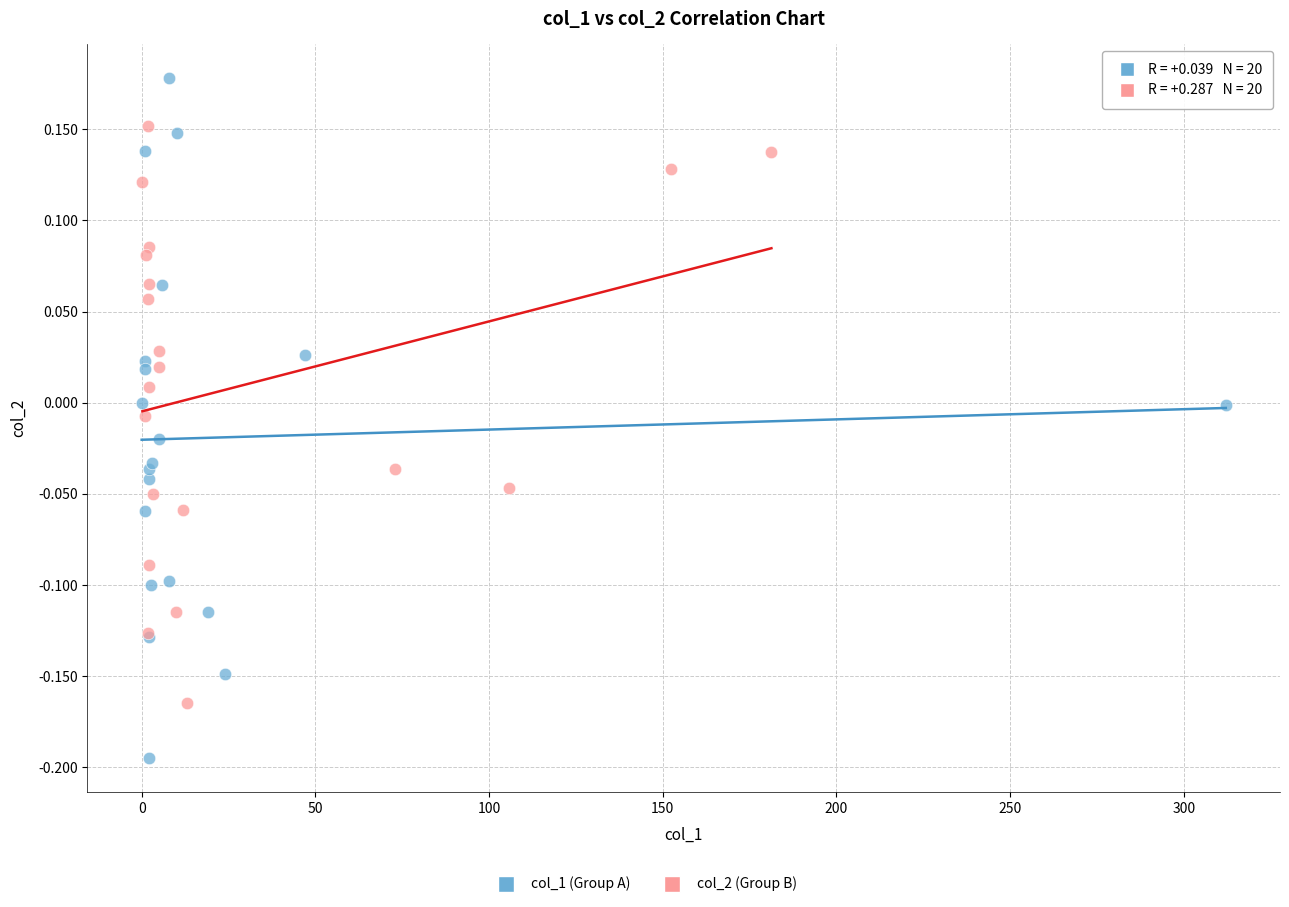

Which series contains the highest Y value?

col_1 (Group A)